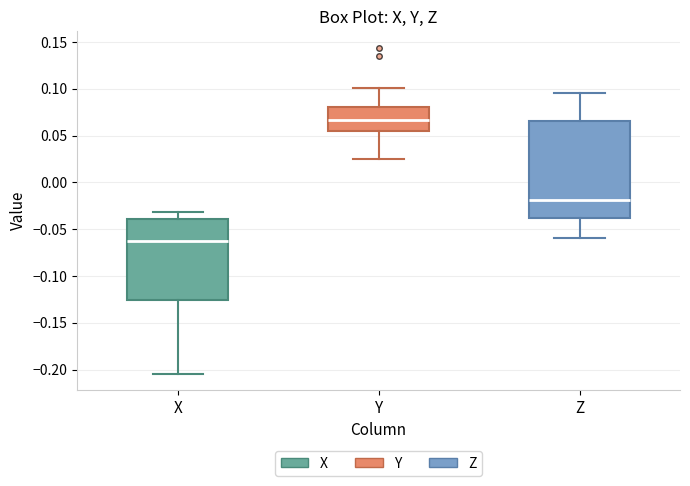

Reading left to right, transcribe this box plot: for each box, give where its median line is, the range the box spans, and where its two whiskers end, as read against the y-axis. The values are not printed on the chart, so give them approximately, as read against the axis.

X: median -0.065, box -0.125 to -0.040, whiskers -0.205 to -0.030
Y: median 0.065, box 0.055 to 0.080, whiskers 0.025 to 0.100
Z: median -0.020, box -0.040 to 0.065, whiskers -0.060 to 0.095